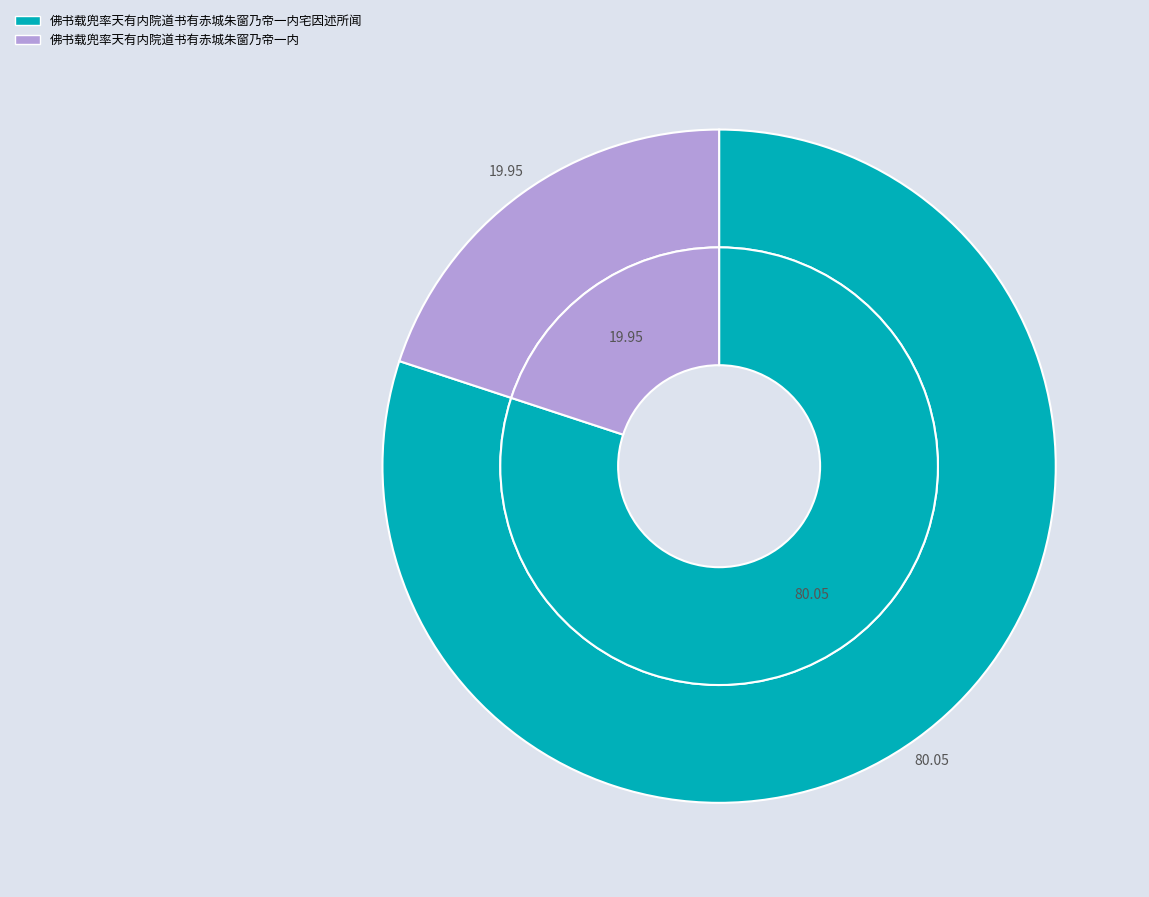

To the nearest percent, what is the combined percentage of 佛书载兜率天有内院道书有赤城朱窗乃帝一内 and 佛书载兜率天有内院道书有赤城朱窗乃帝一内宅因述所闻?

100%